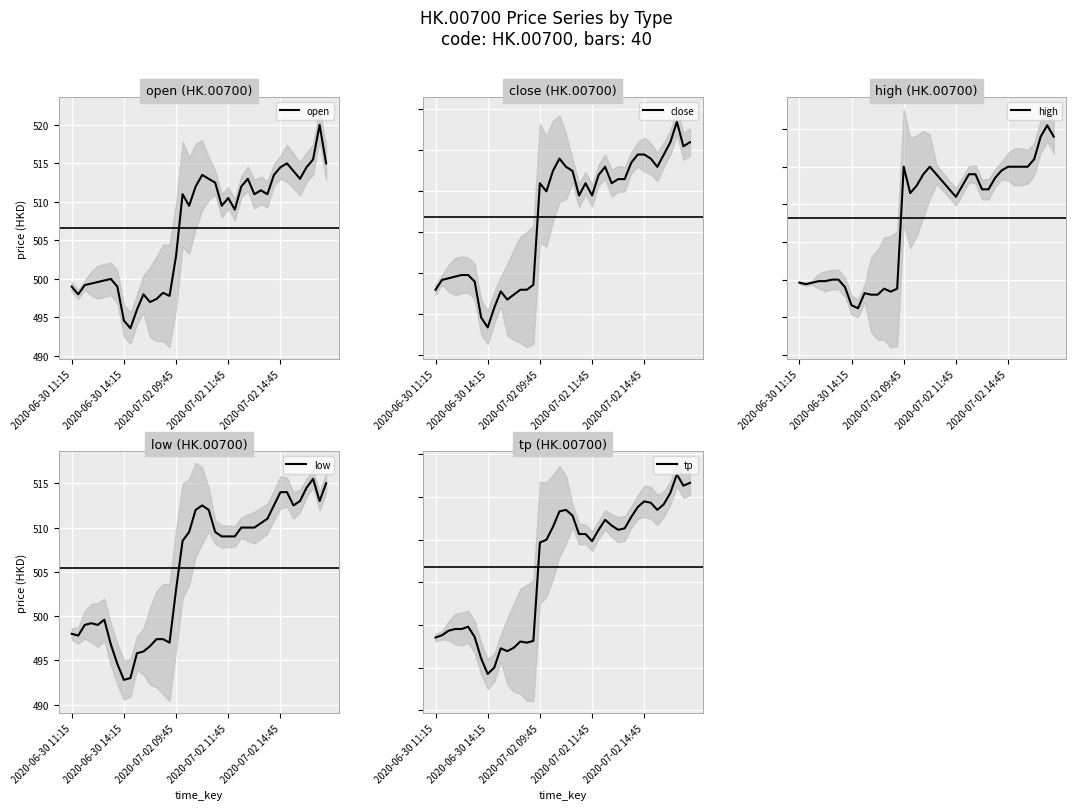

What is the lowest value of the open series?

493.6